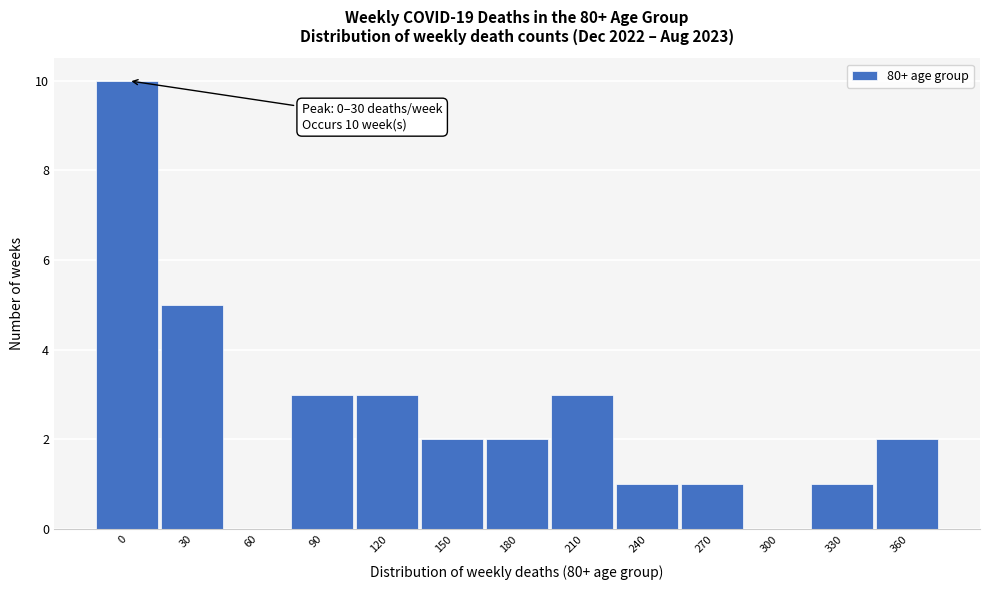

Reading right to left, list all the values displayed in this chart.

360=2	330=1	300=0	270=1	240=1	210=3	180=2	150=2	120=3	90=3	60=0	30=5	0=10